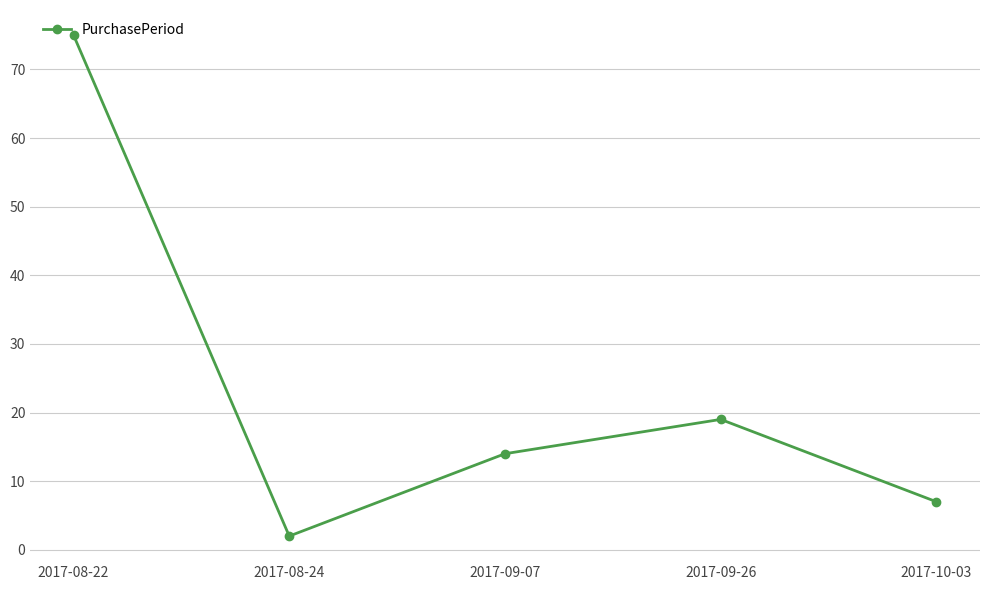

Reading right to left, what are all the values shown in this chart?

7	19	14	2	75